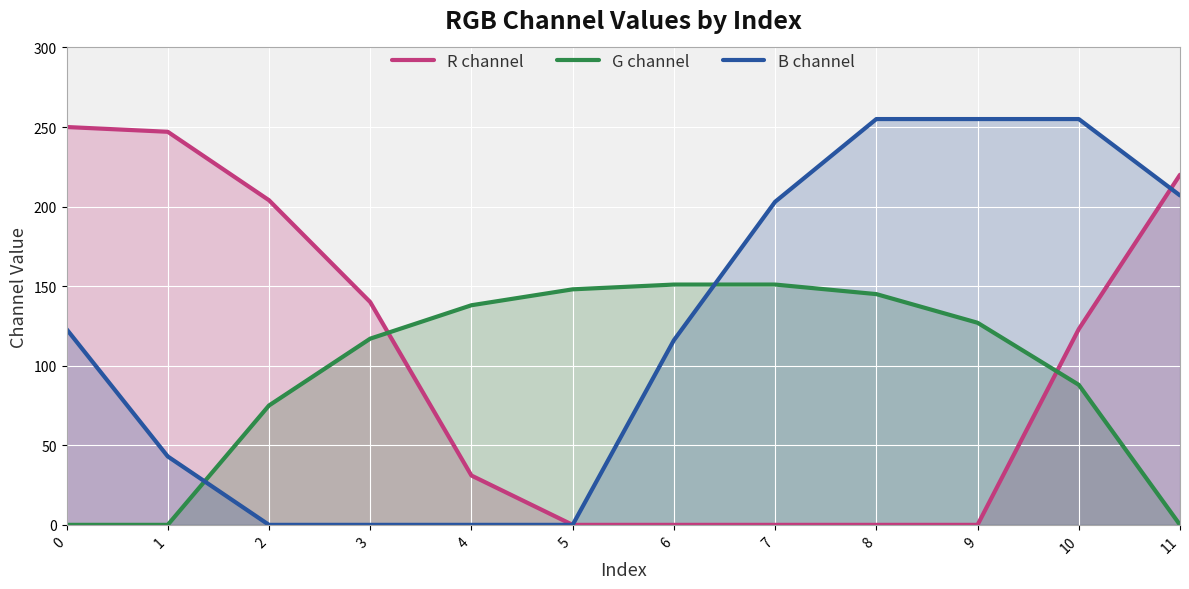

The value of G channel at 6 is 151. True or false?

True